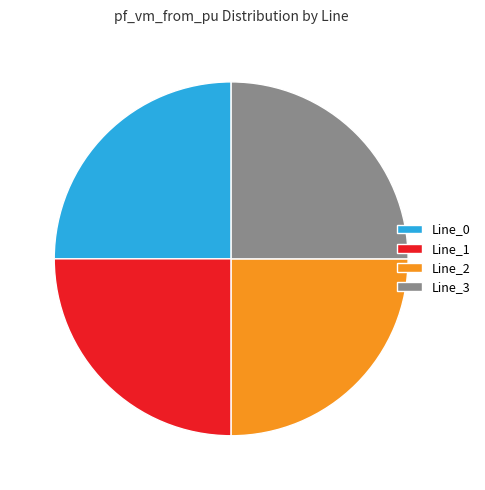

The Line_3 slice represents 1% of the pie. True or false?

False